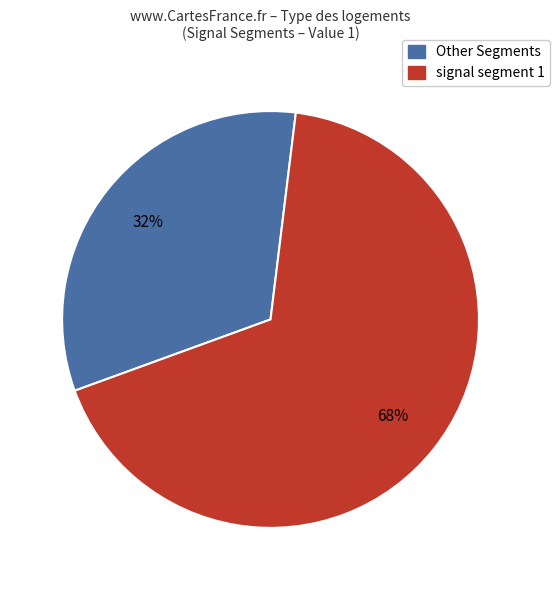

How many slices are in this pie chart?

2